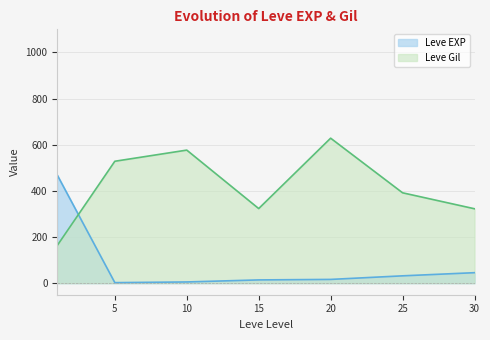

What are all the series names shown in the legend?

Leve EXP, Leve Gil